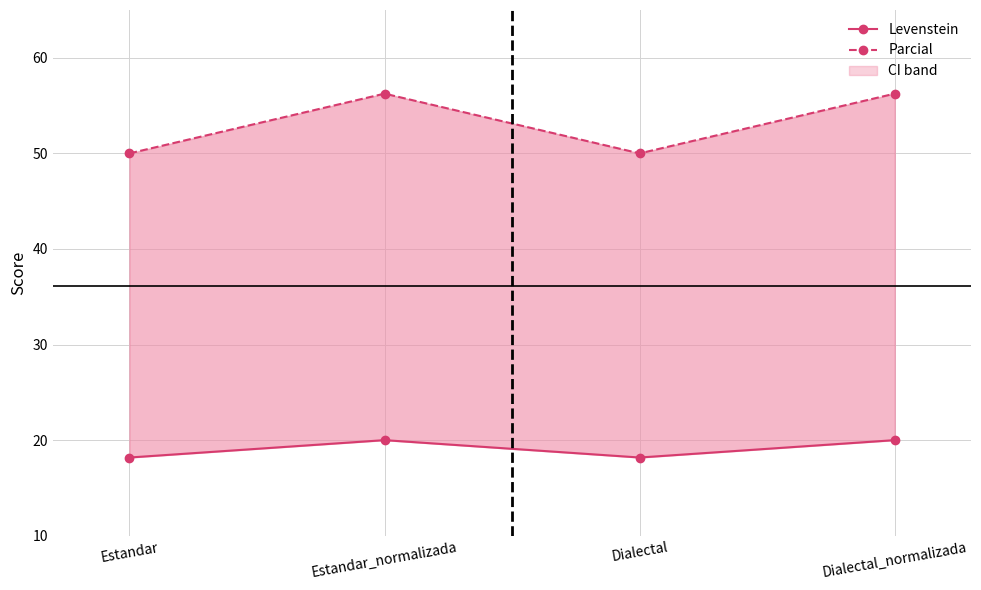

How many lines are shown in the chart?

2